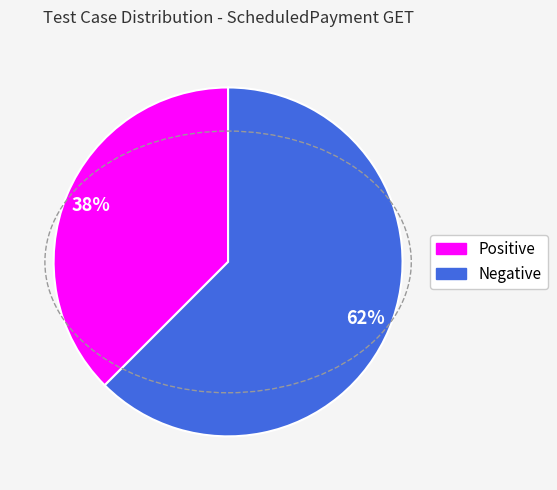

Does Positive account for over 50% of the chart?

No